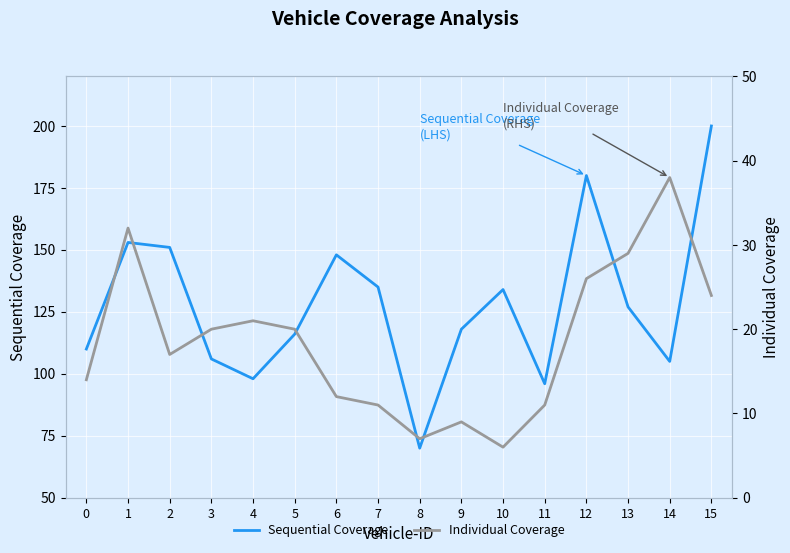

Which series changed the most between 6 and 15?

Sequential Coverage